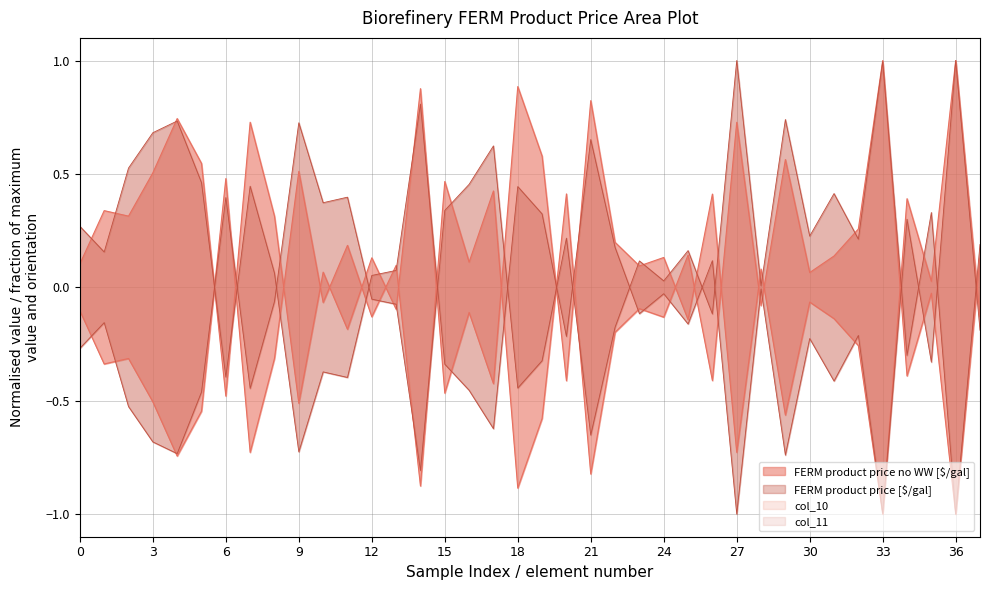

What is the sum of the FERM product price no WW [$/gal] values at 32 and 3?

-0.2